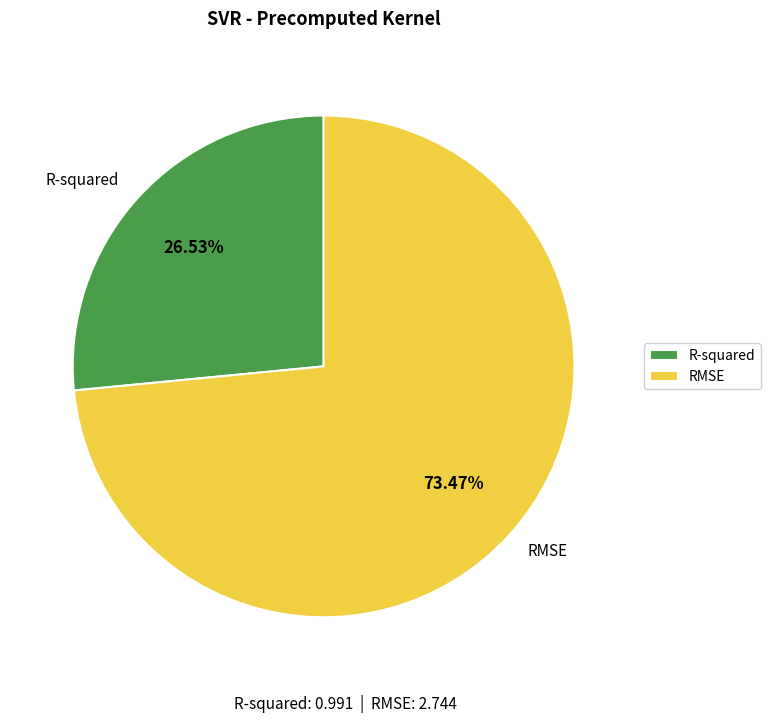

The RMSE slice represents 73% of the pie. True or false?

True